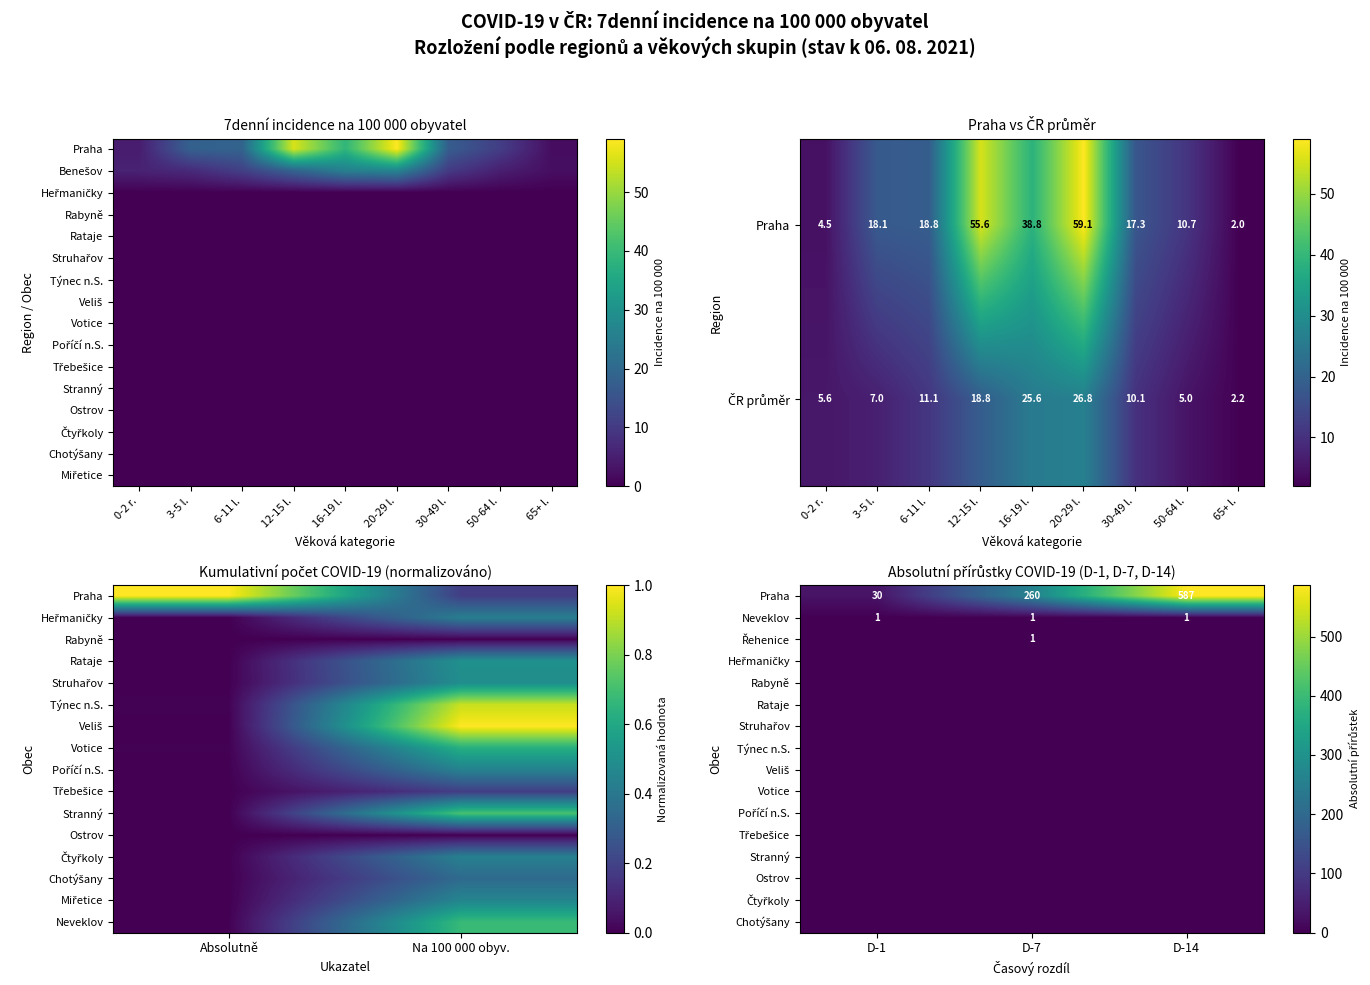

Between D-14 and D-1, which is larger?

D-14